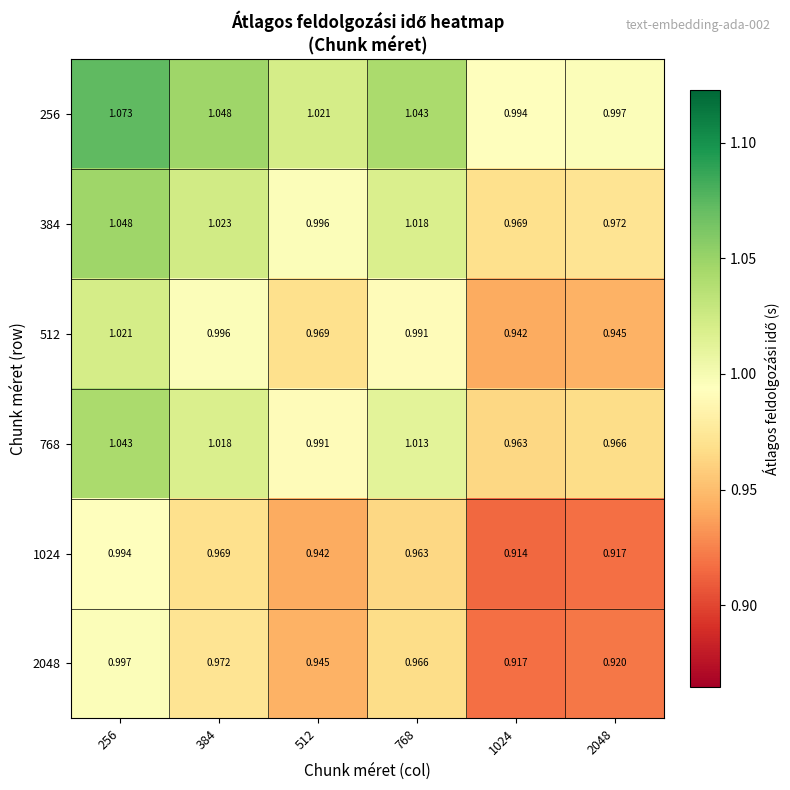

What is the total value across all series at 1024?

5.7